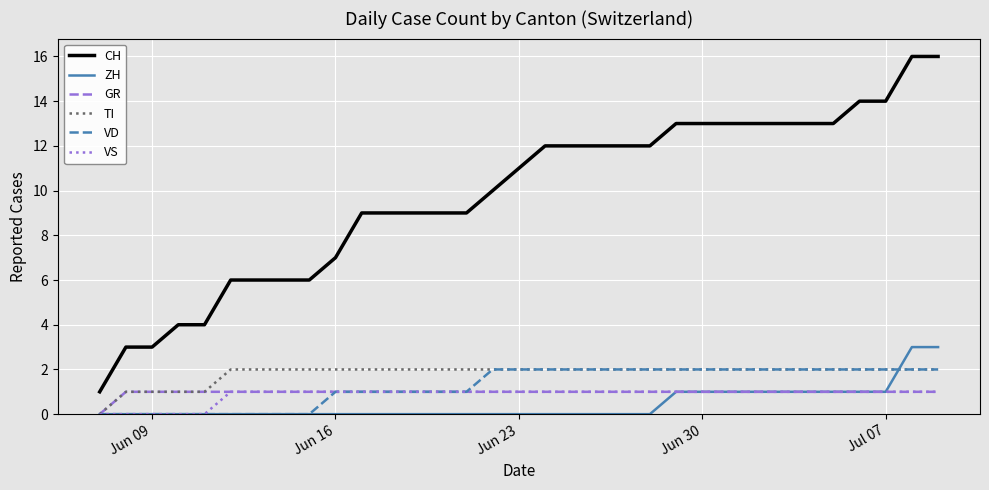

Which series has the widest spread of values?

CH